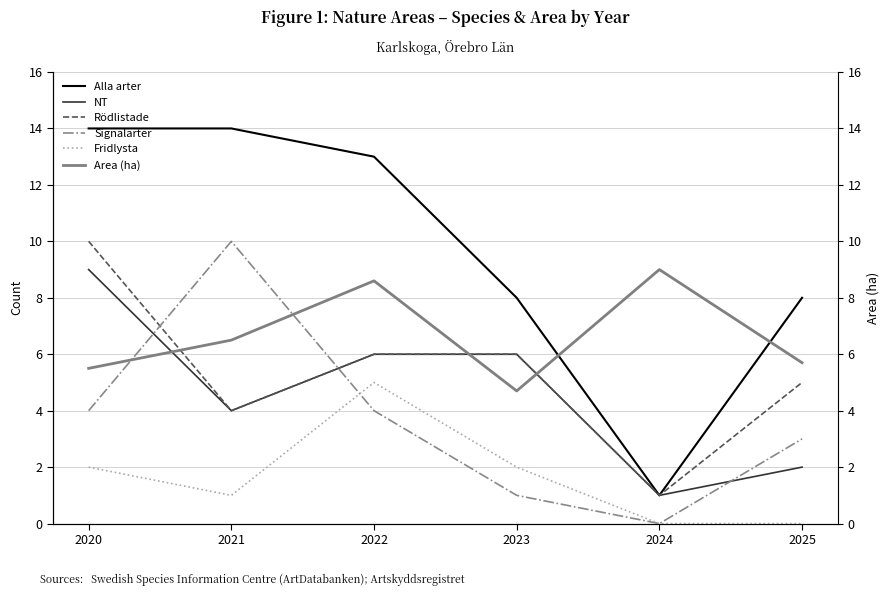

How many positive values does the Signalarter series have?

5